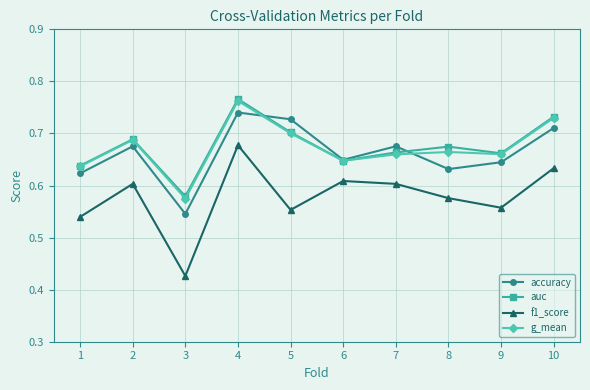

What is the sum of the f1_score values at 3 and 6?

1.0